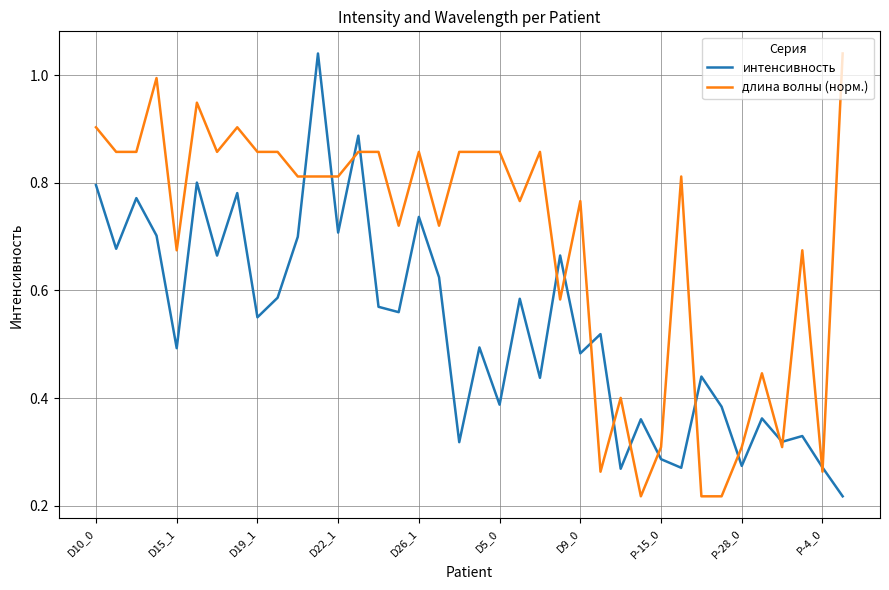

List the series in order of their overall mean, highest first.

длина волны (норм.), интенсивность